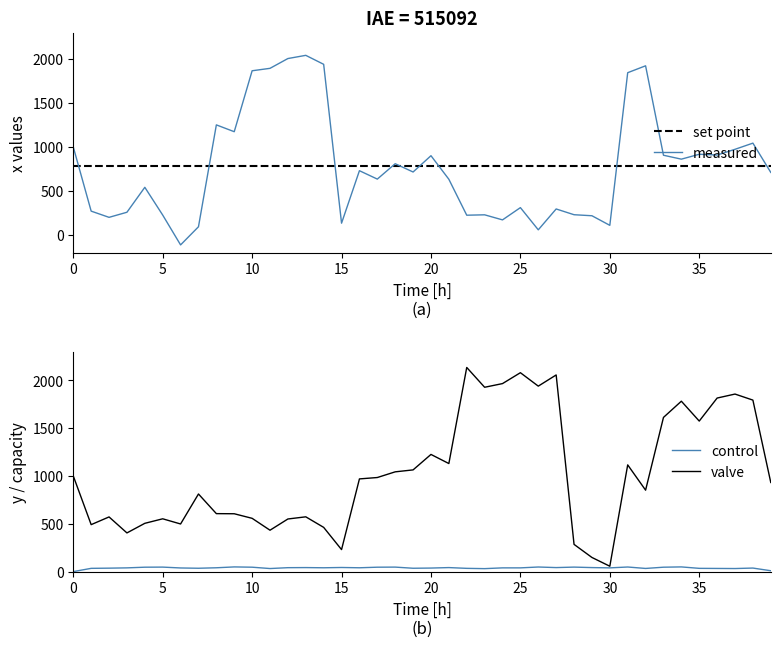

True or false: set point and control cross at least once.

False